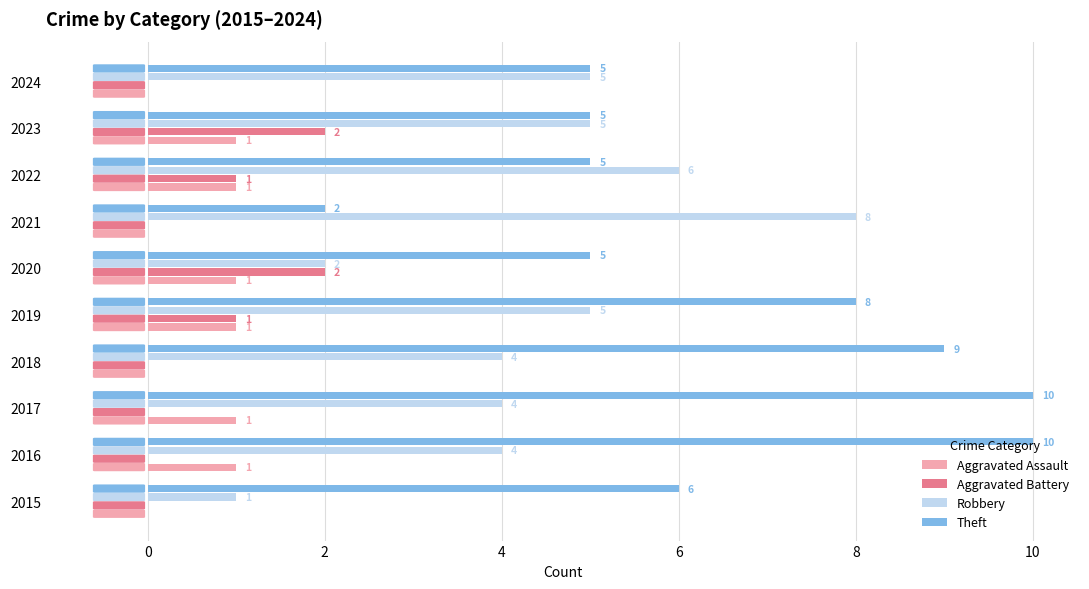

Which series has the largest range (max minus min)?

Theft